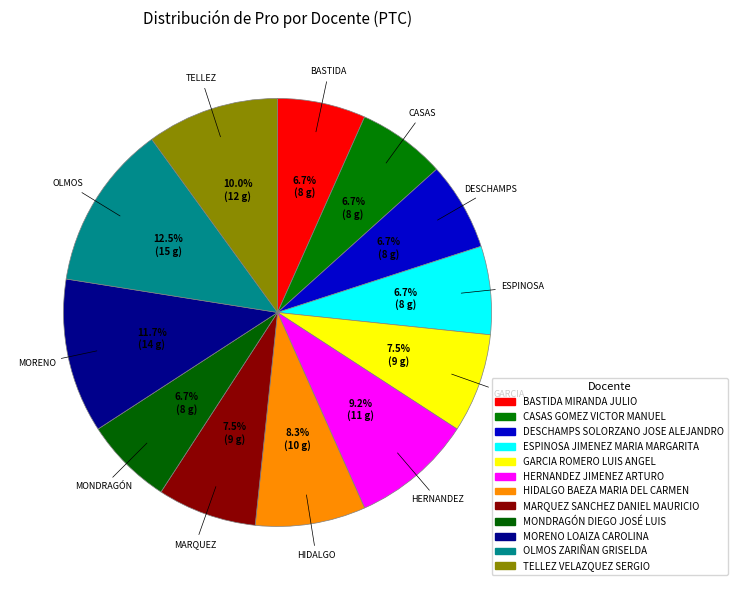

To the nearest percent, what is the difference between the largest and smallest slice percentages?

6%